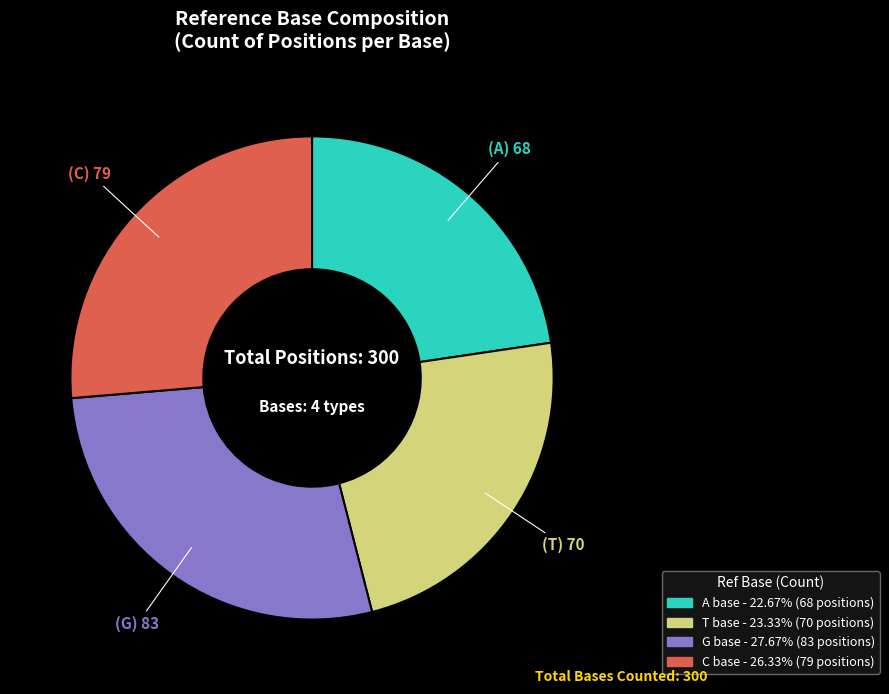

Which has a higher value, T or G?

G